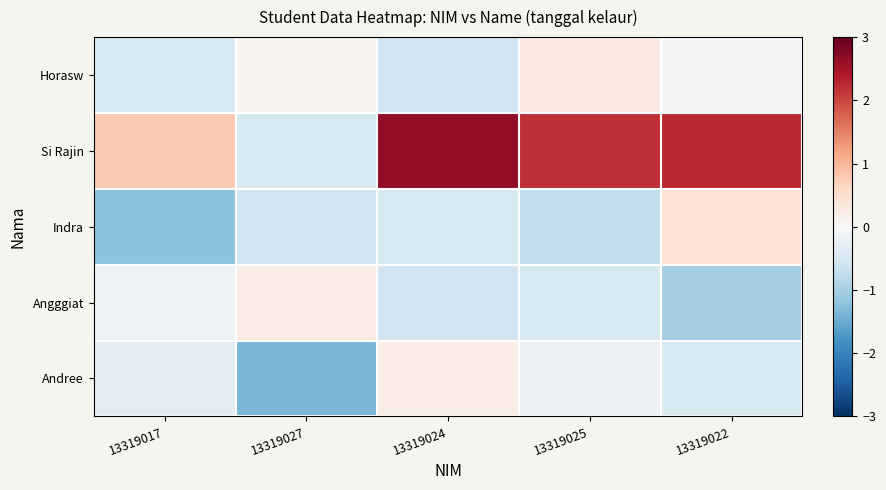

What is the difference between the highest and lowest values at 13319027?

1.6